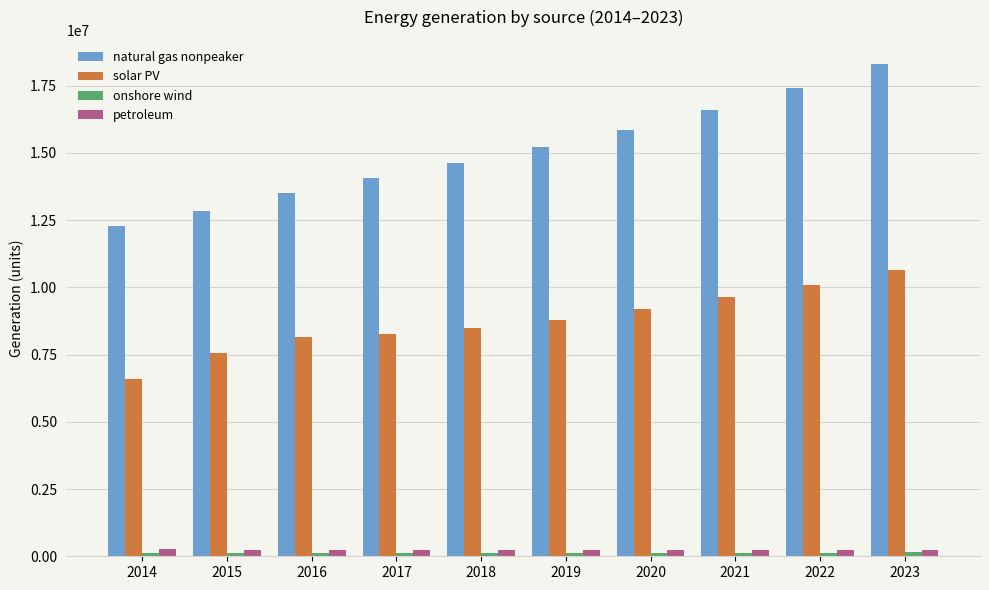

What is the total value across all series at 2016?

22015651.6